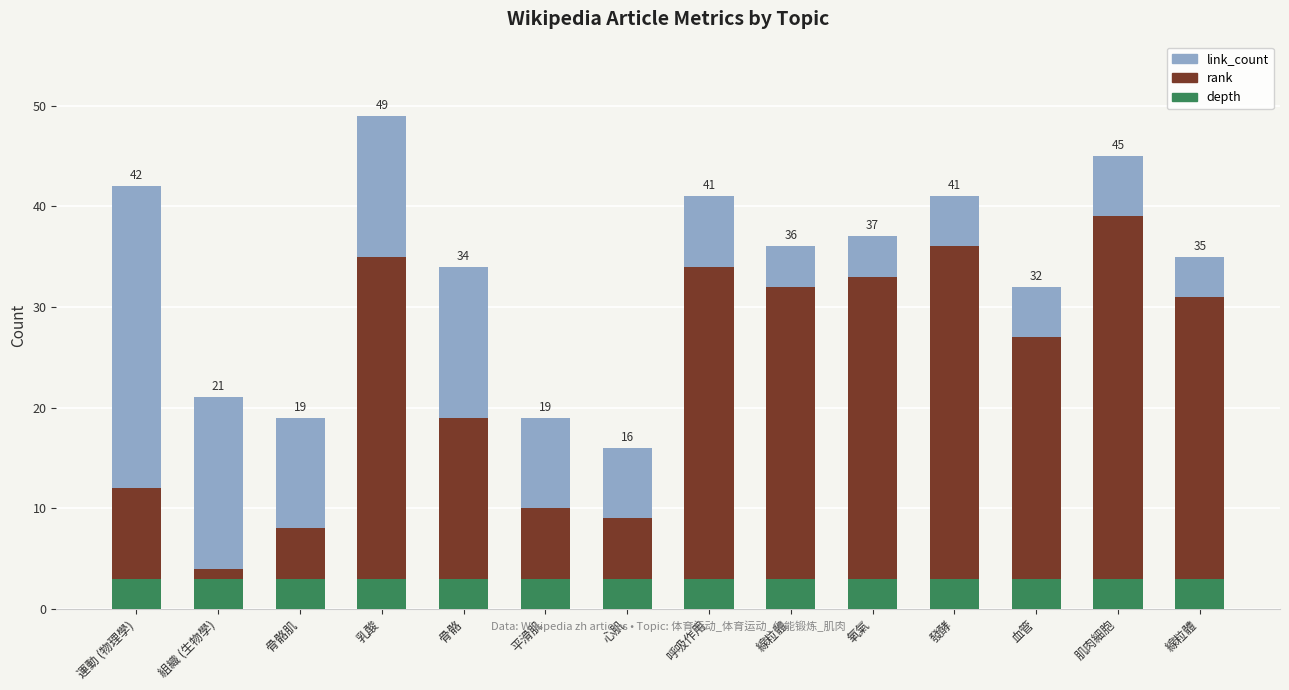

The value of depth at 平滑肌 is 3. True or false?

True